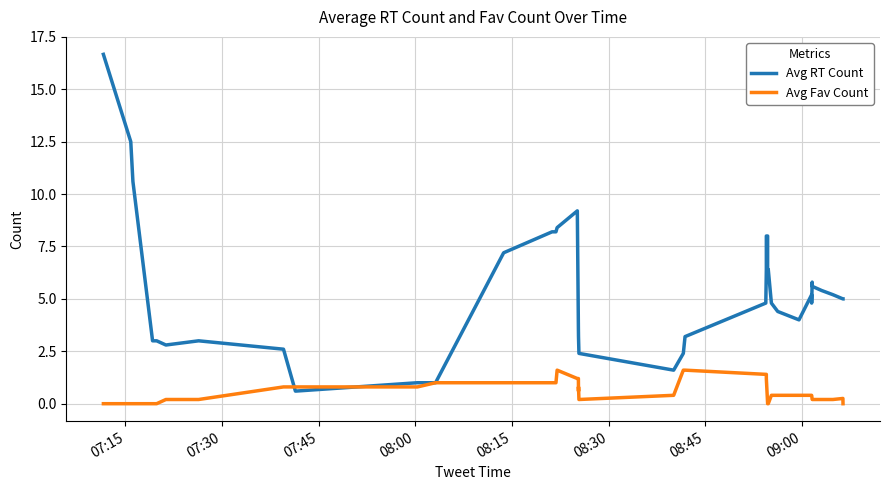

The Avg RT Count series shows 9.5 at 28. True or false?

False